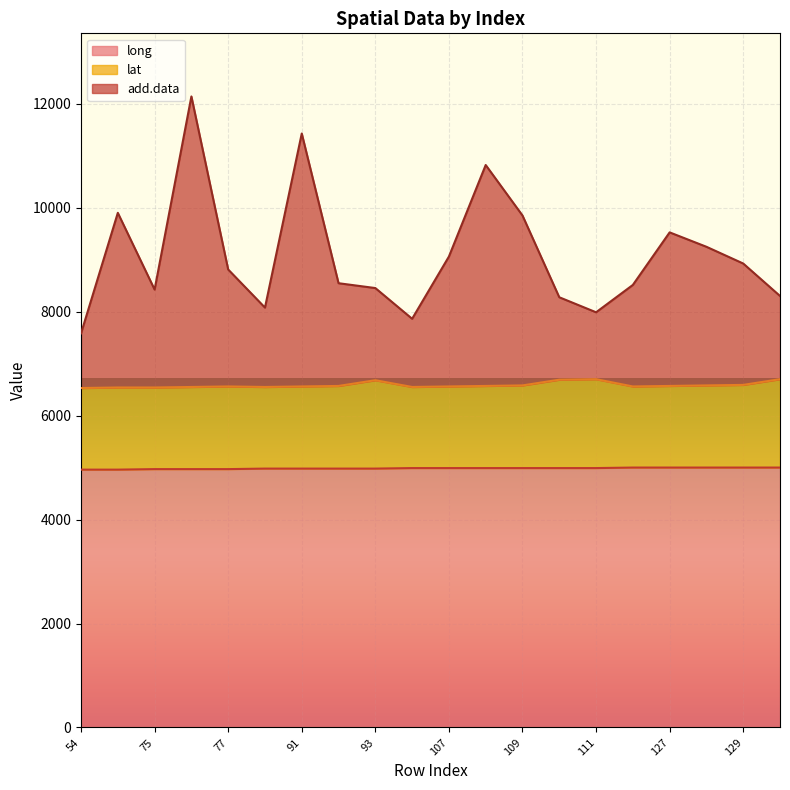

What is the minimum value for add.data?

7581